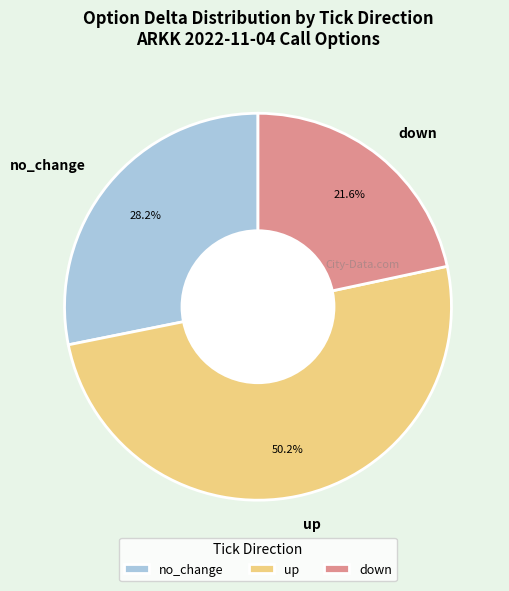

Which has a higher value, down or up?

up